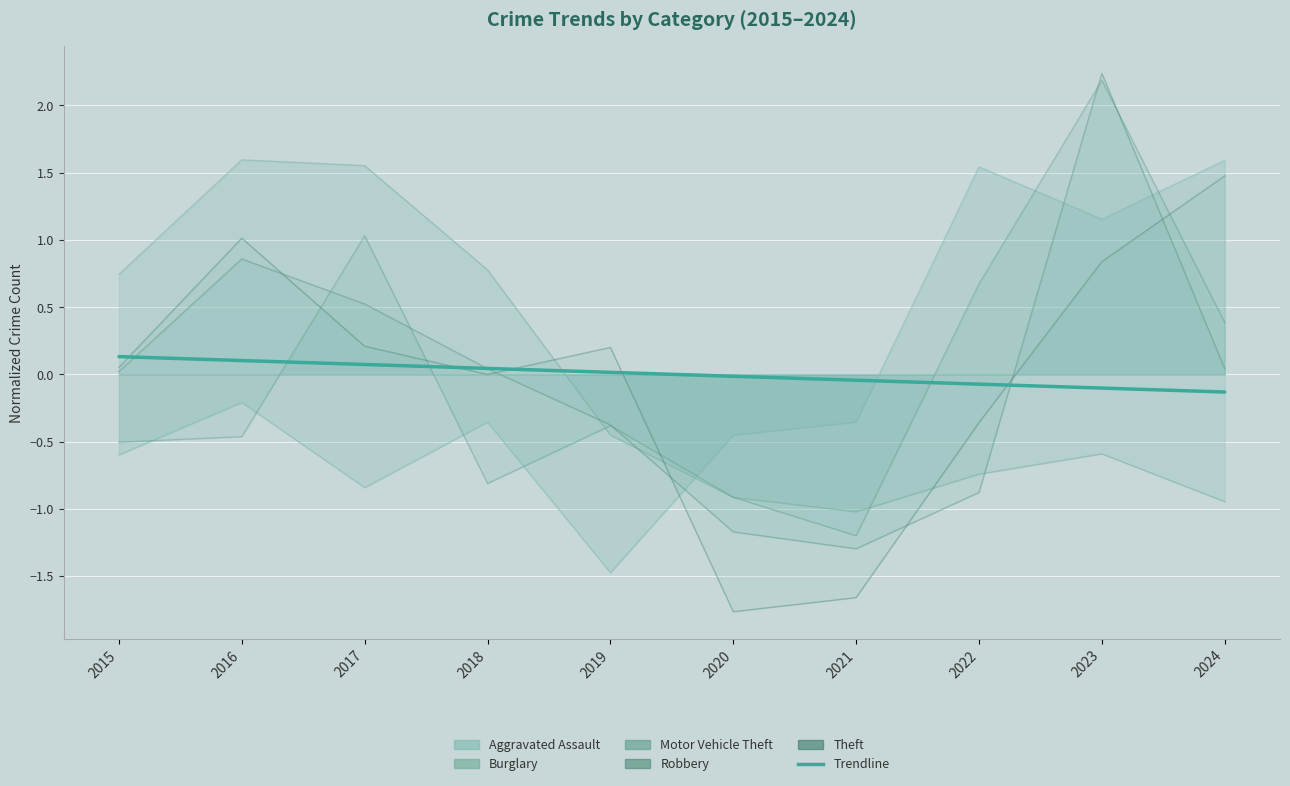

At which category is the sum across all series the highest?

2023